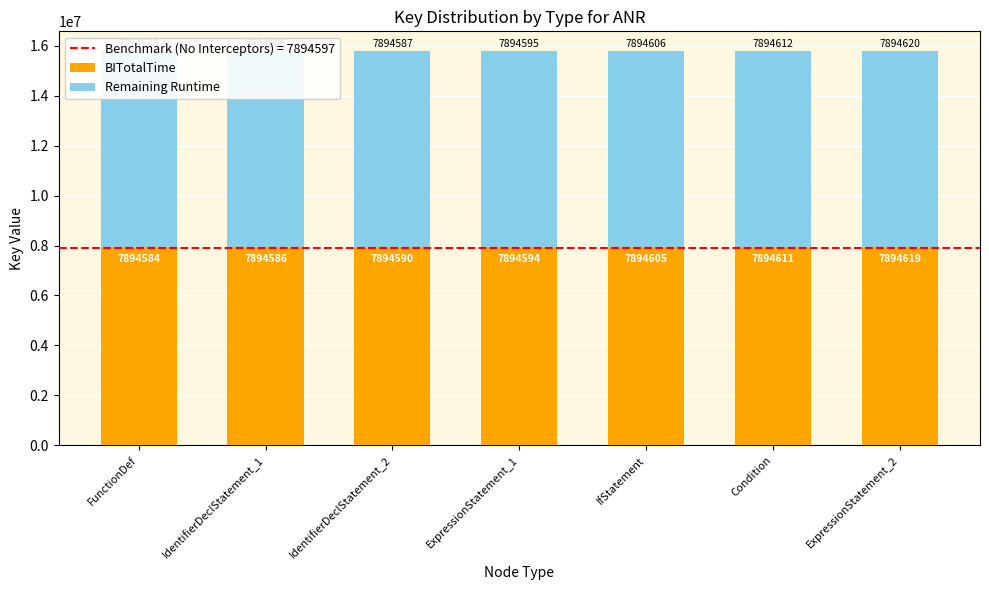

List the series in order of their peak value, highest first.

Remaining Runtime, BITotalTime